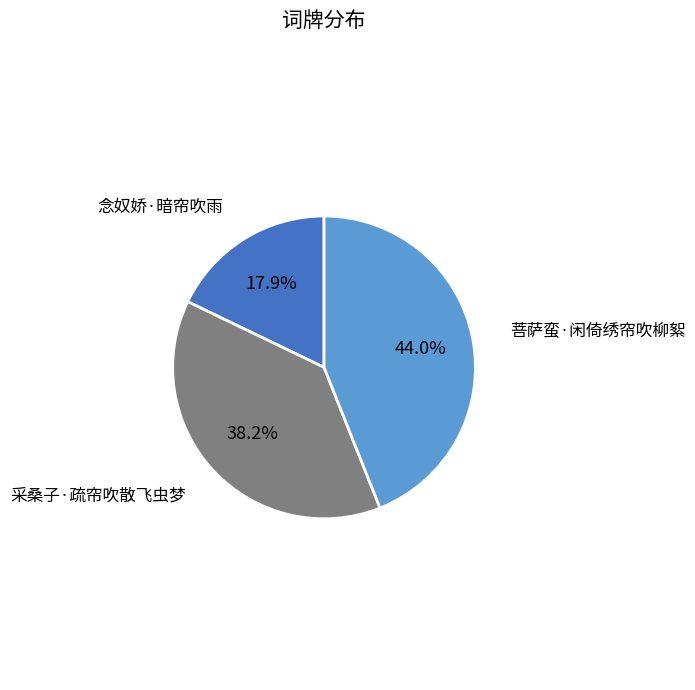

To the nearest percent, what is the average slice percentage?

33%